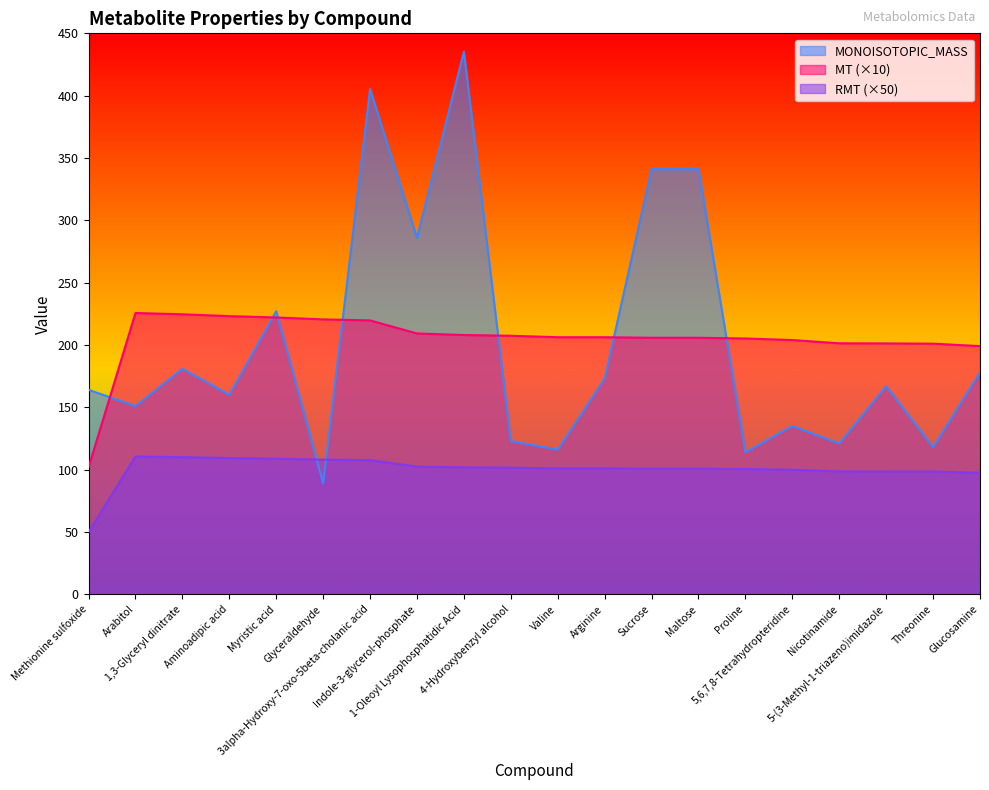

What position from the right is Indole-3-glycerol-phosphate?

13